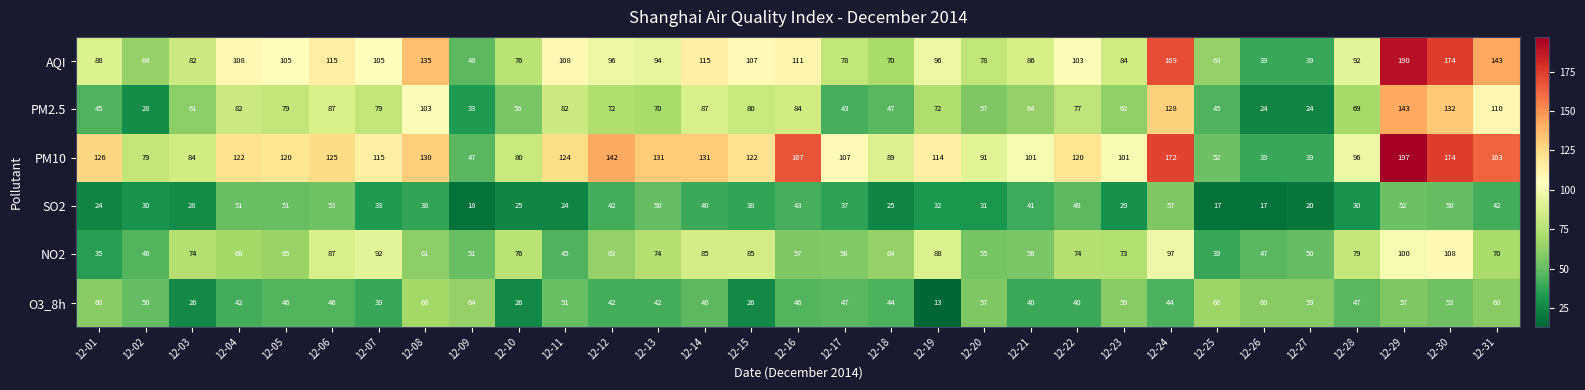

What is the difference between the second highest and minimum values in the NO2 series?

65